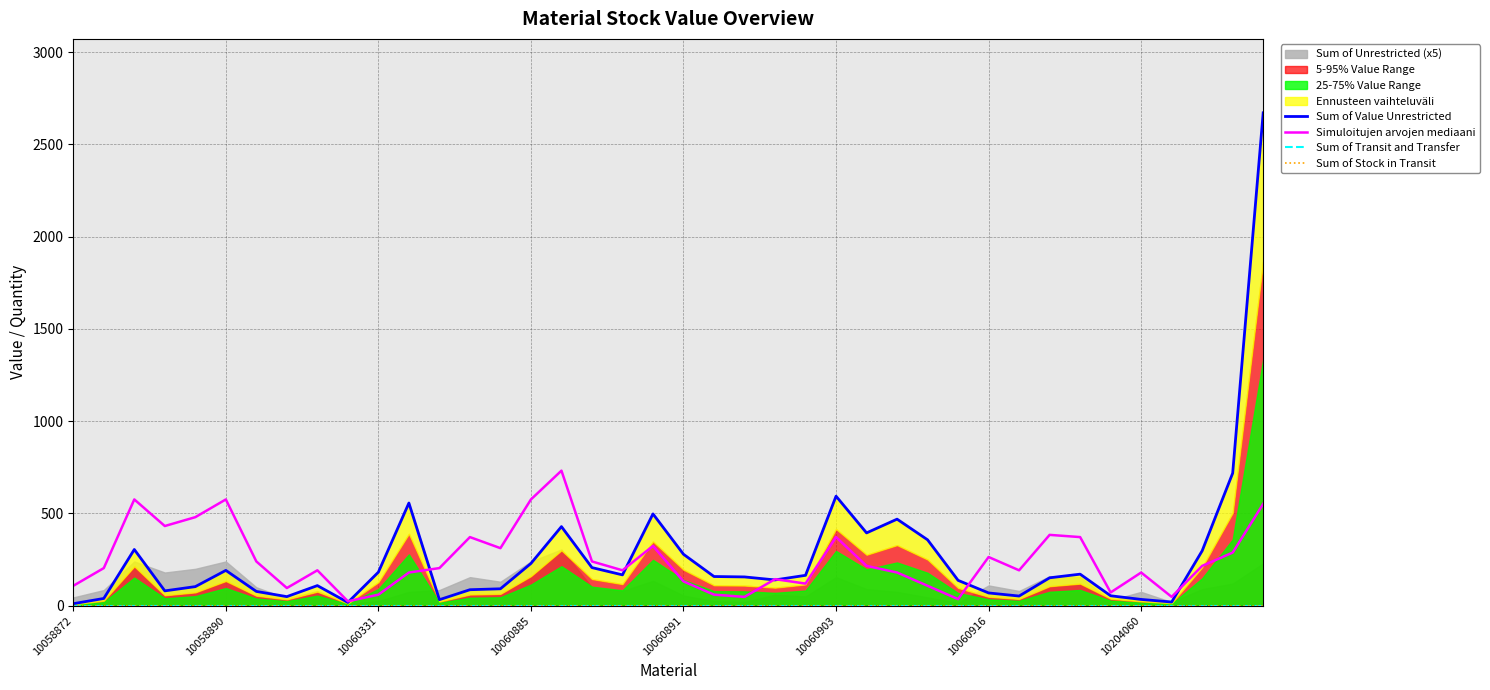

Which series changed the most between 26 and 38?

Sum of Value Unrestricted